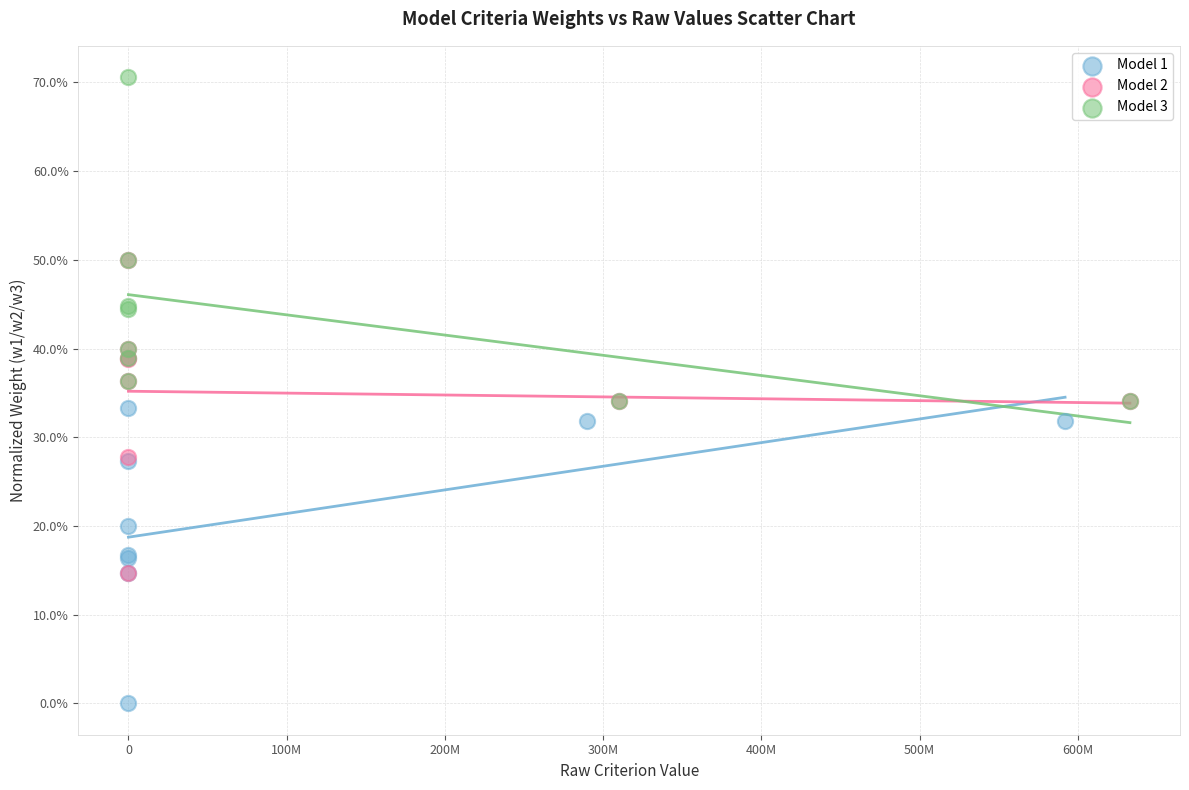

What are all the series names shown in the legend?

Model 1, Model 2, Model 3